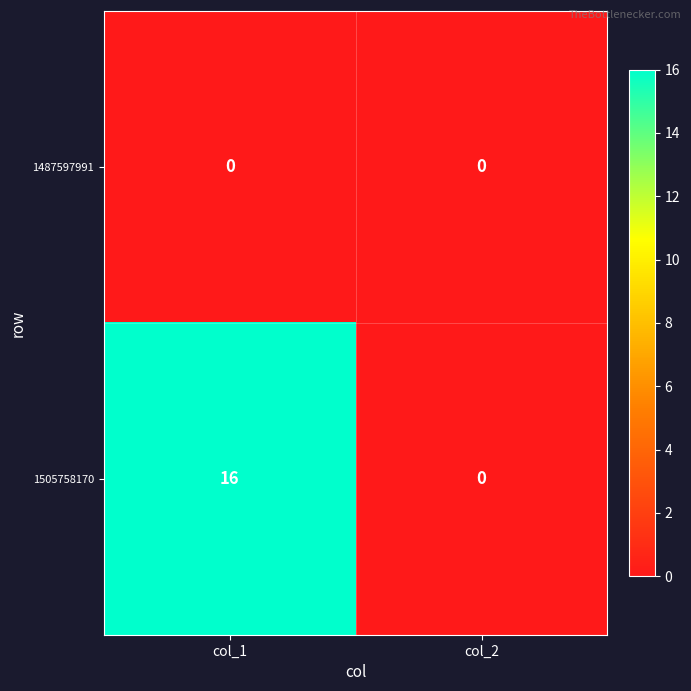

What is the greatest value displayed?

16